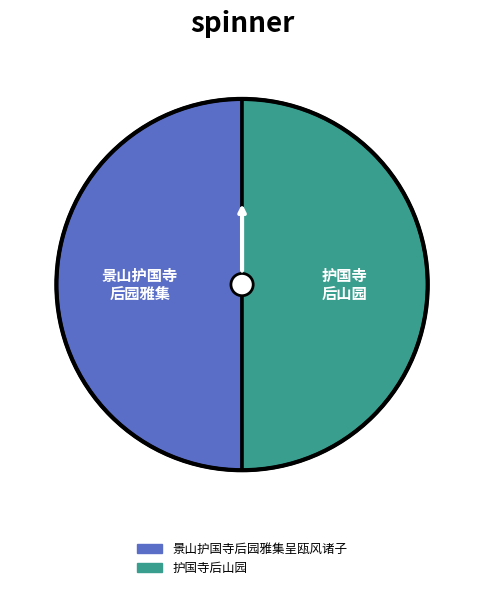

Do 景山护国寺后园雅集呈瓯风诸子 and 护国寺后山园 together represent more than half of the pie?

Yes